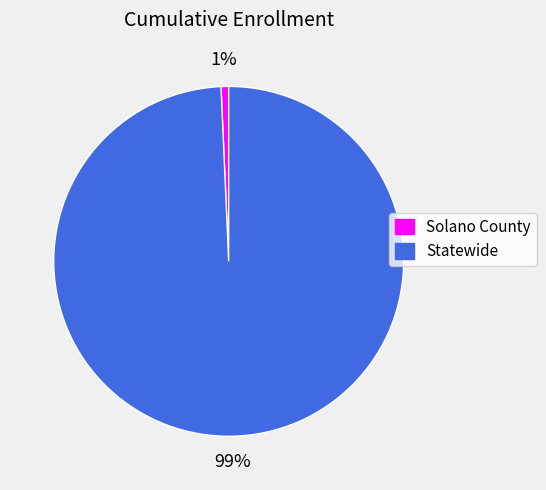

Which slice is the smallest?

Solano County